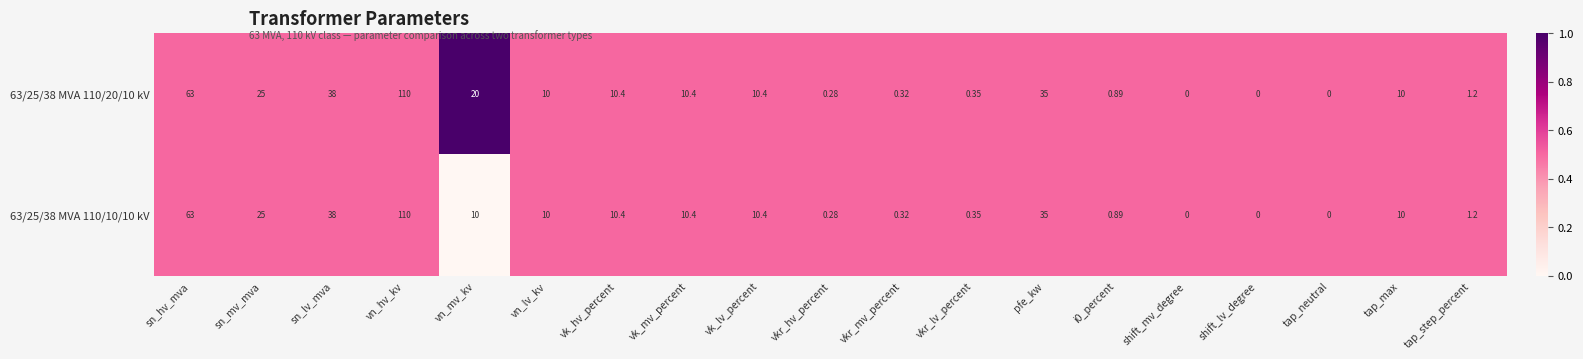

Where does the 63/25/38 MVA 110/20/10 kV series first go above 10?

sn_hv_mva